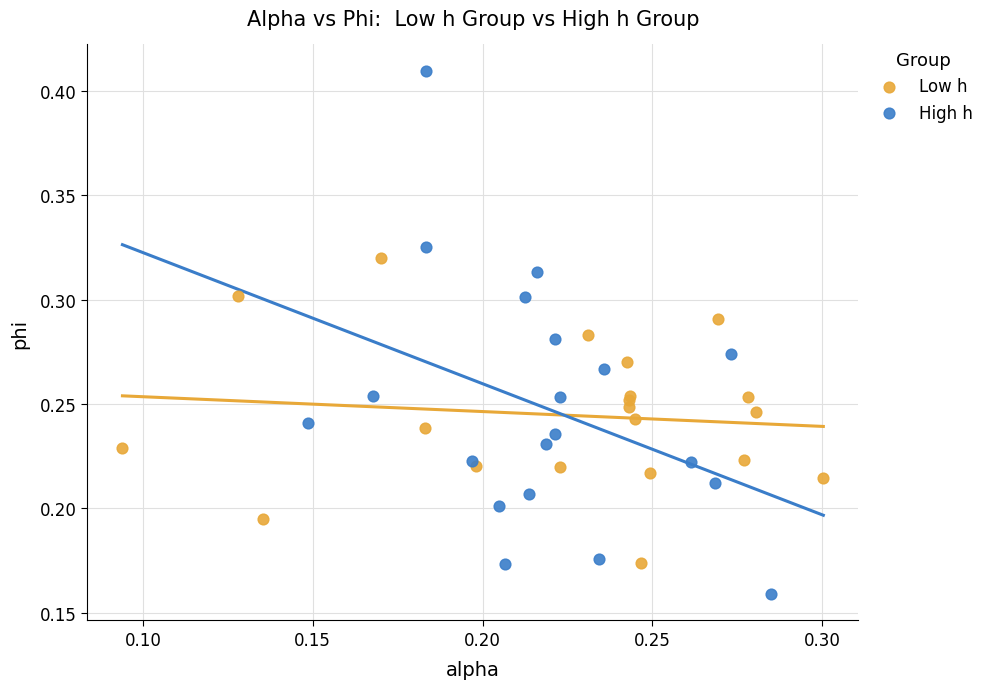

Which series contains the highest Y value?

High h